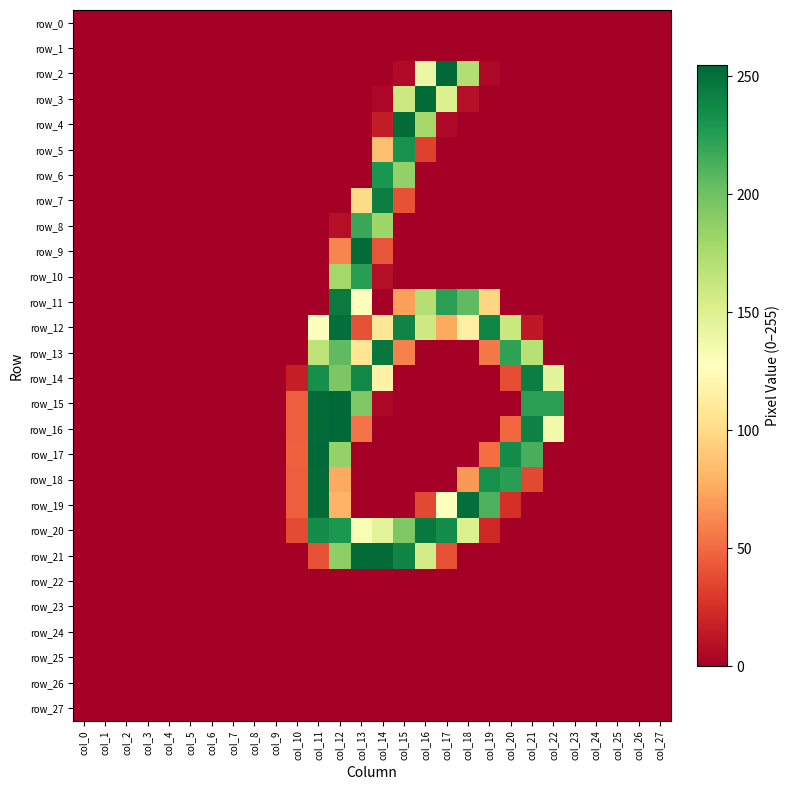

Count the number of data series in this chart.

28